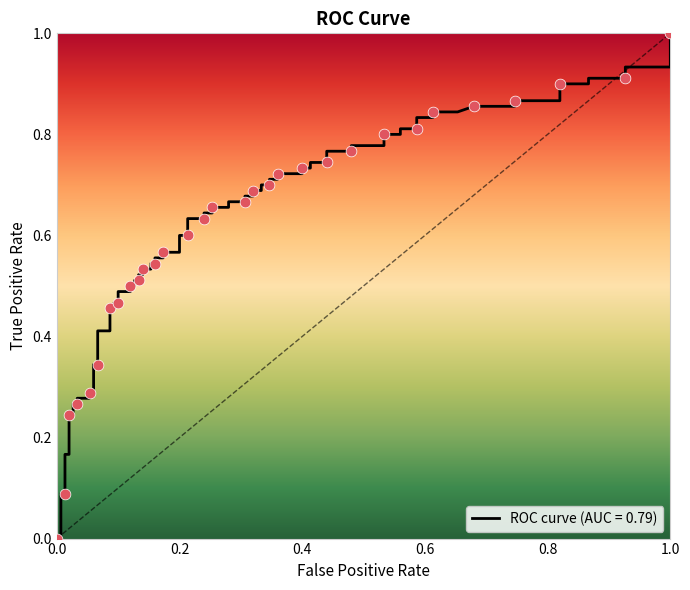

Which series reaches the maximum Y coordinate?

tpr